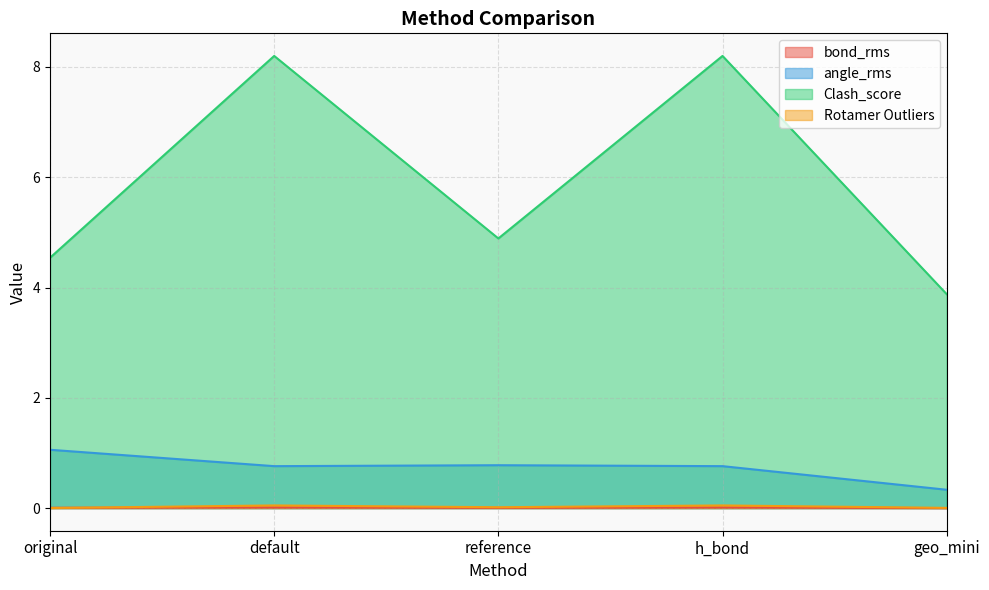

Which series has the widest spread of values?

Clash_score